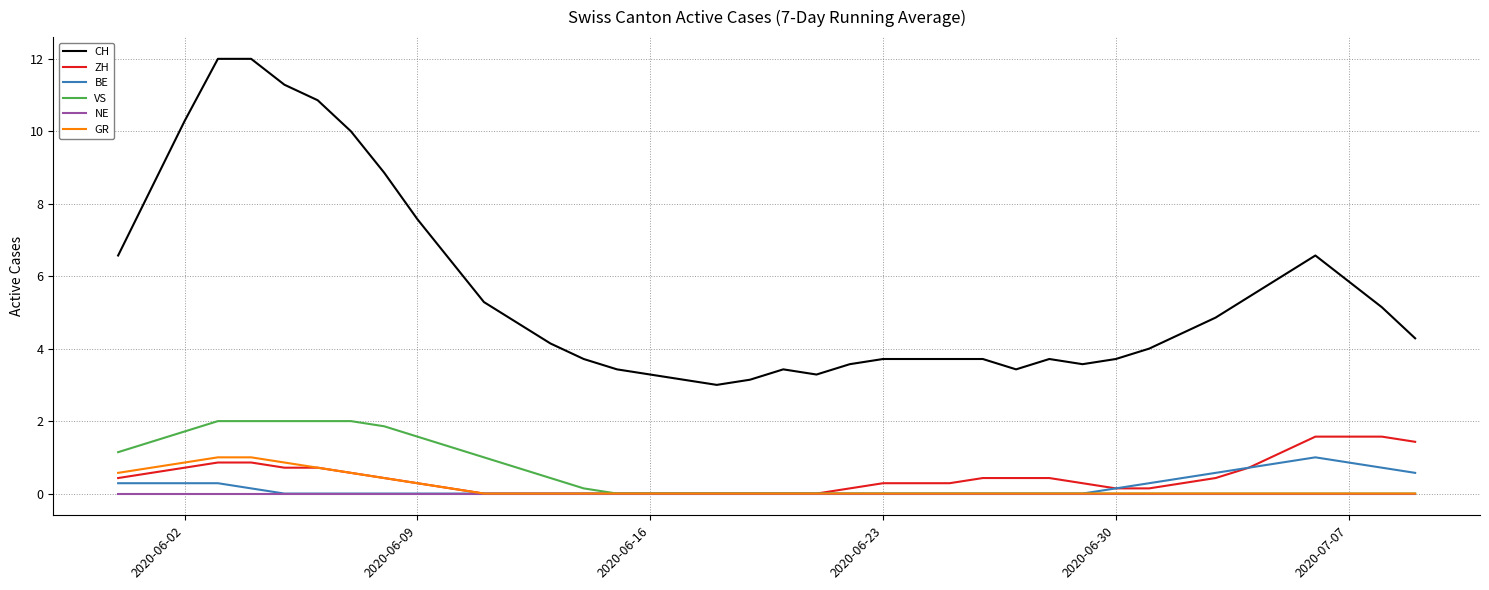

What is the maximum value shown in the chart?

12.0